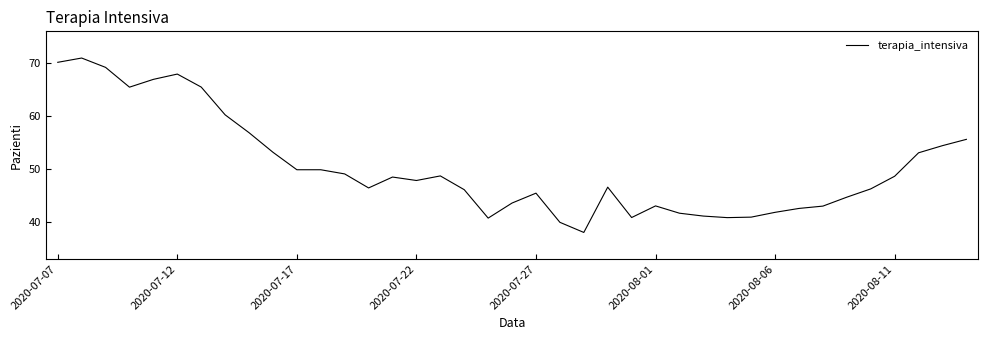

True or false: the data has more than 2 interior local peaks.

True